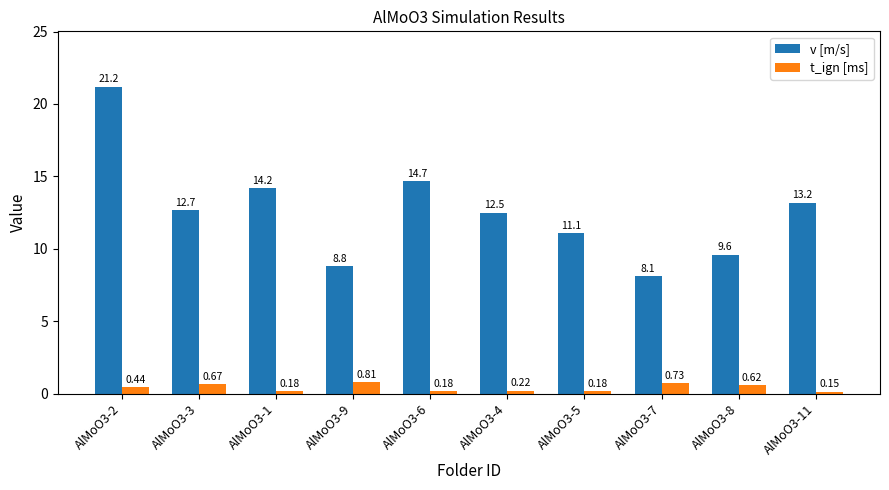

What are all the series names shown in the legend?

v [m/s], t_ign [ms]